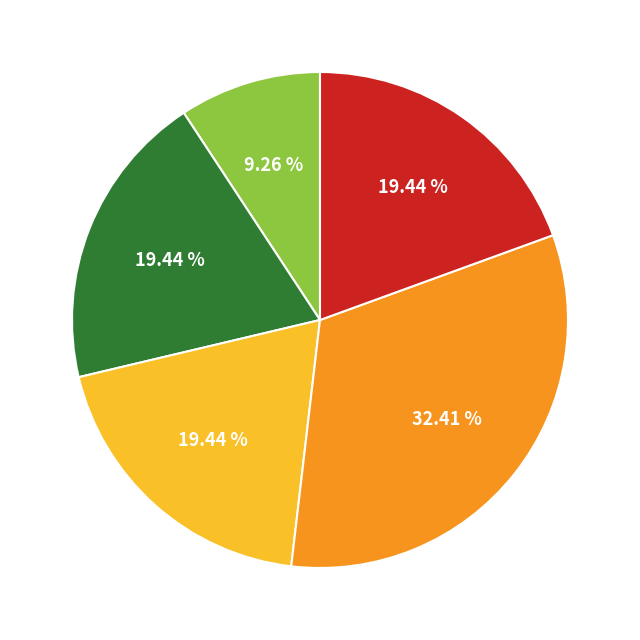

Does any single category account for the majority?

No